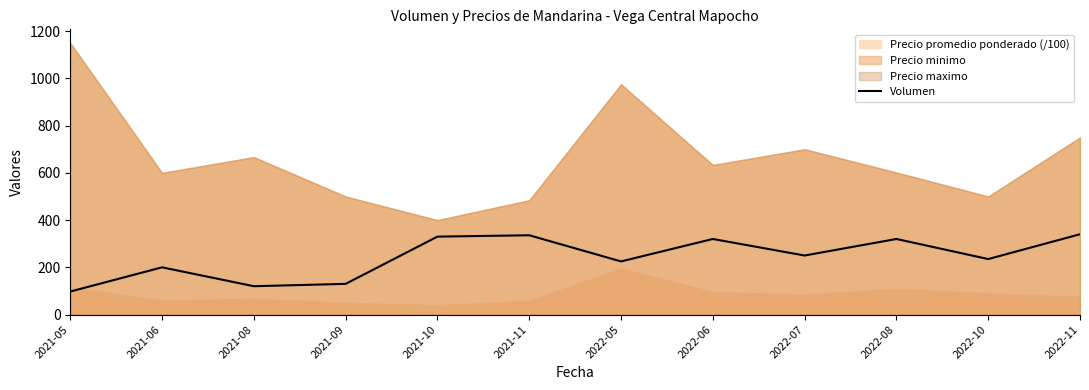

The value of Volumen at 2022-06 is 178.7. True or false?

False